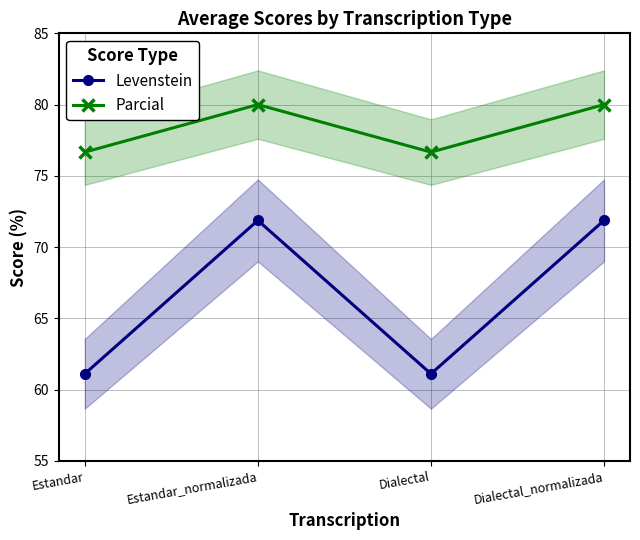

Is the value of Levenstein at Dialectal greater than the value of Parcial at Estandar?

No